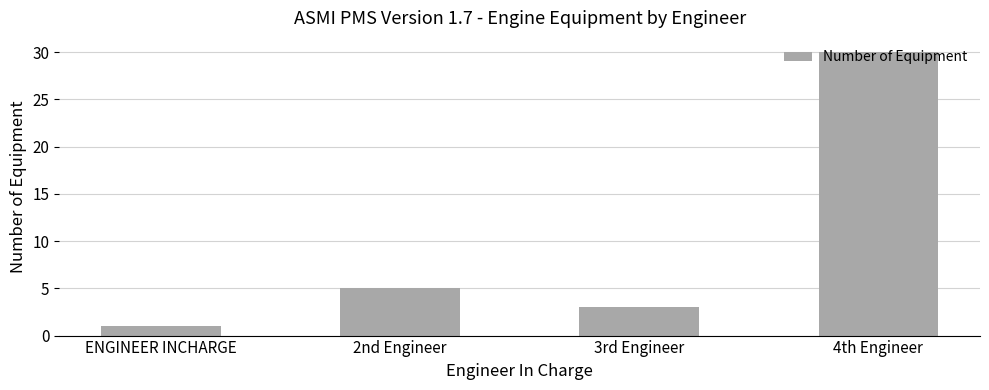

What is the label of the 3rd bar from the left?

3rd Engineer